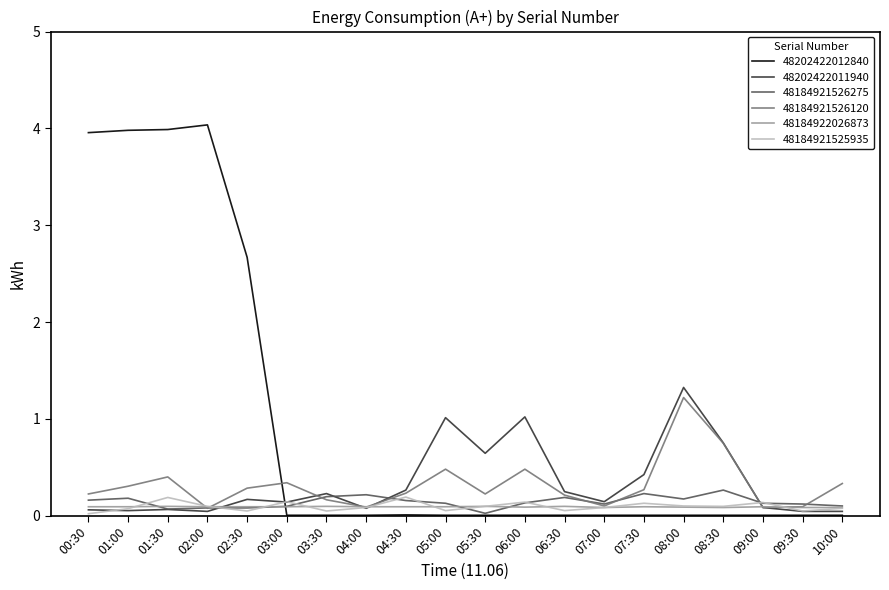

At how many categories does at least one series exceed 3?

4